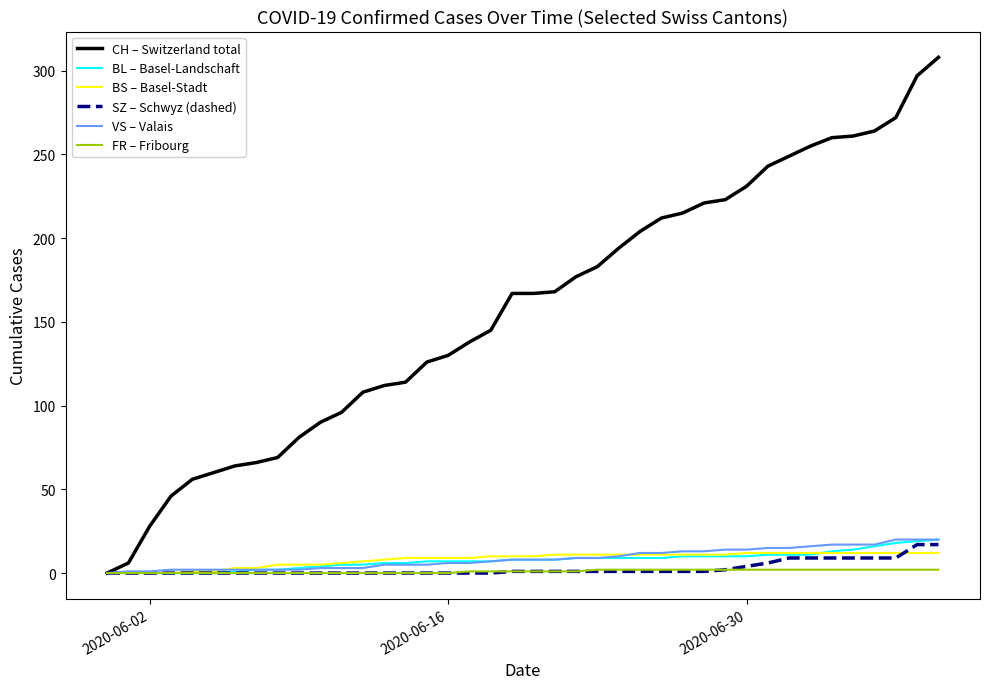

How many series are shown in this chart?

6